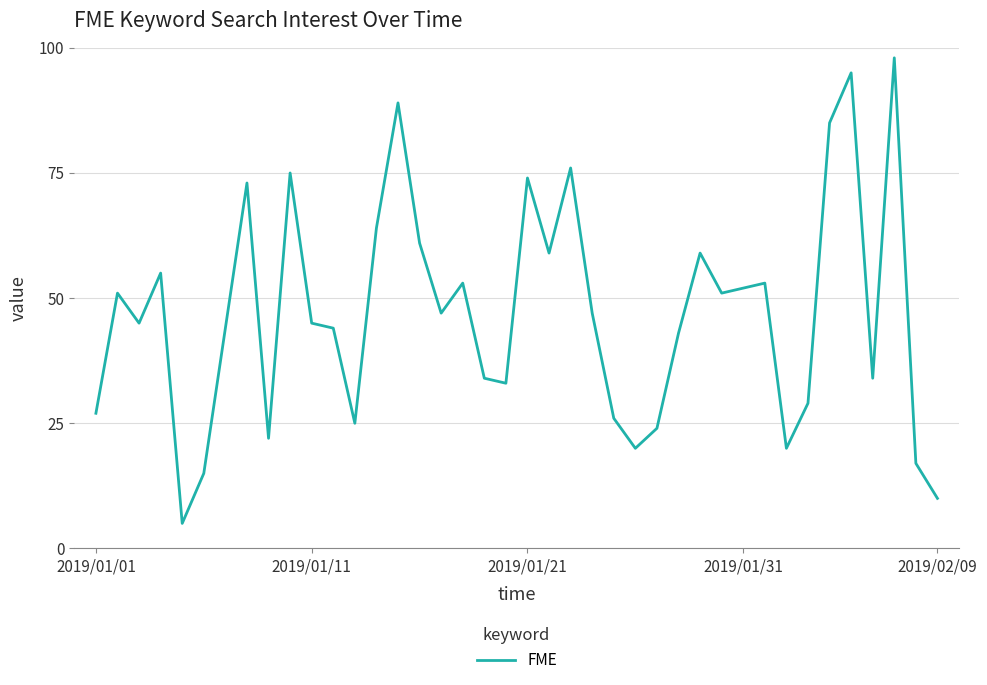

What is the minimum value shown in the chart?

5